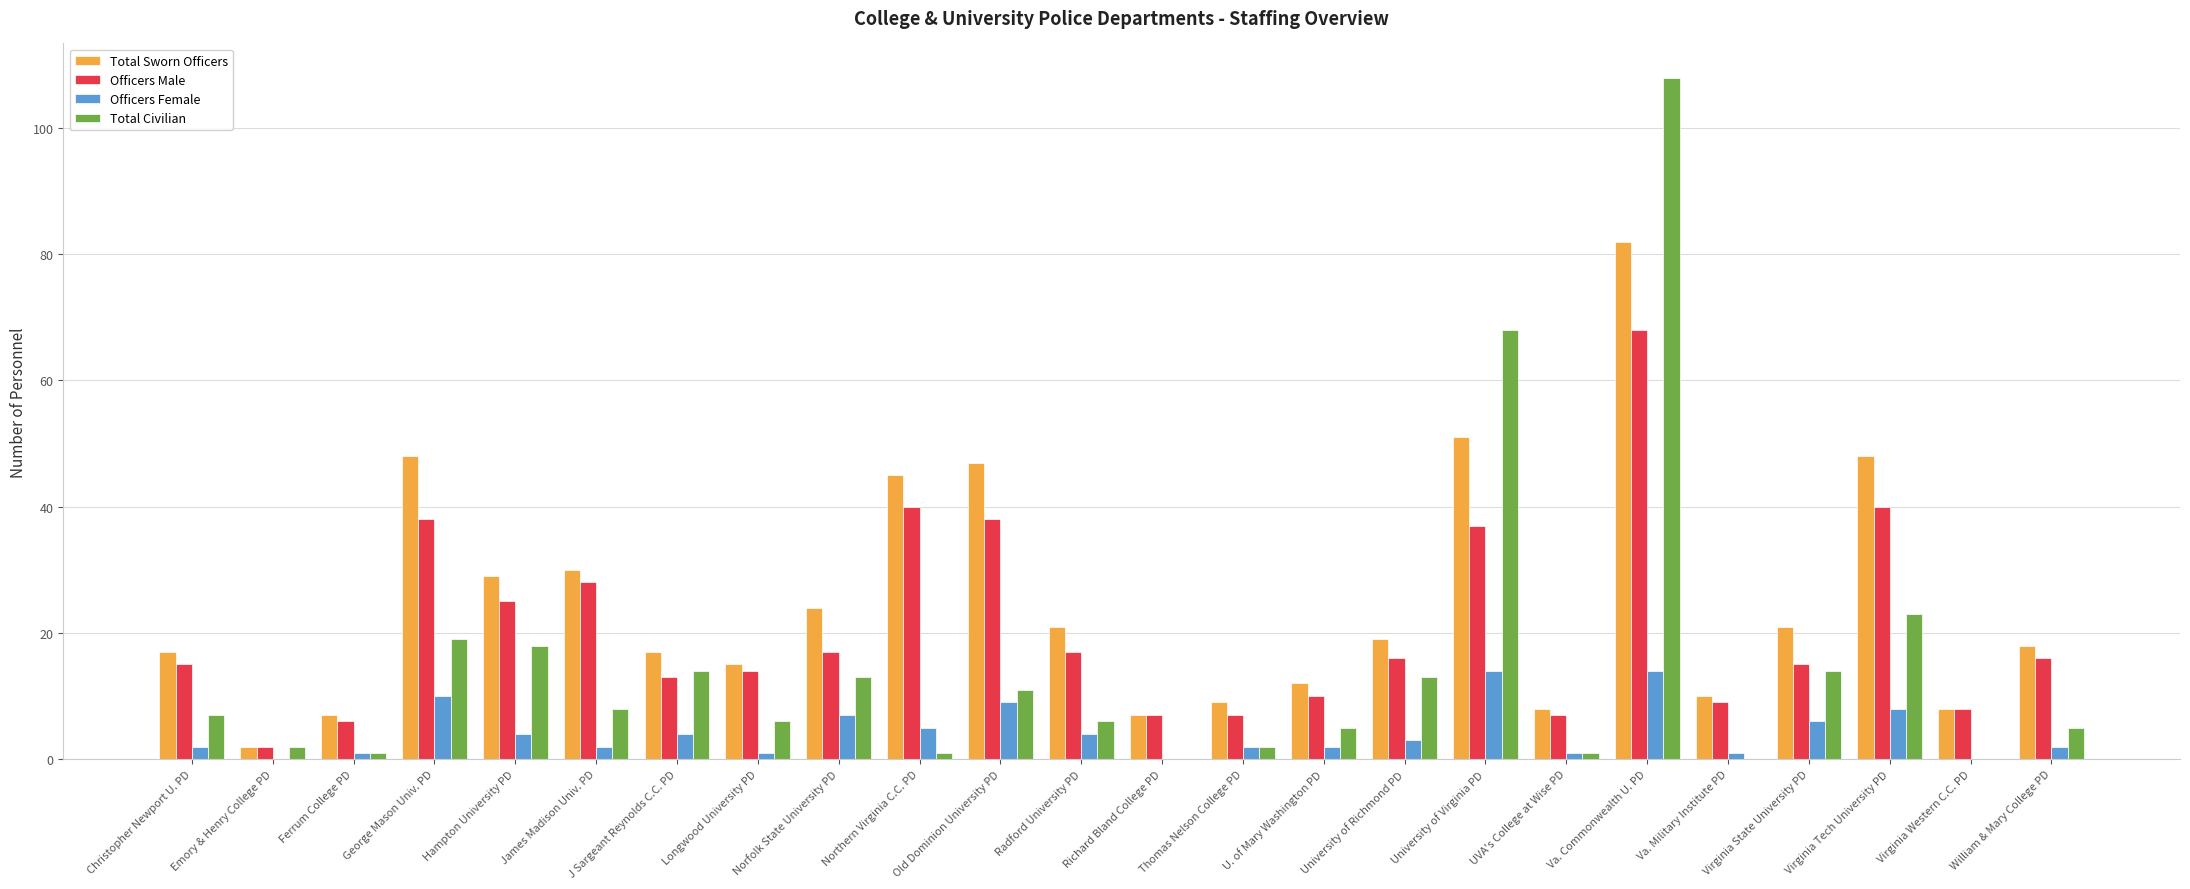

At which category does the chart reach its peak across all series?

Va. Commonwealth U. PD